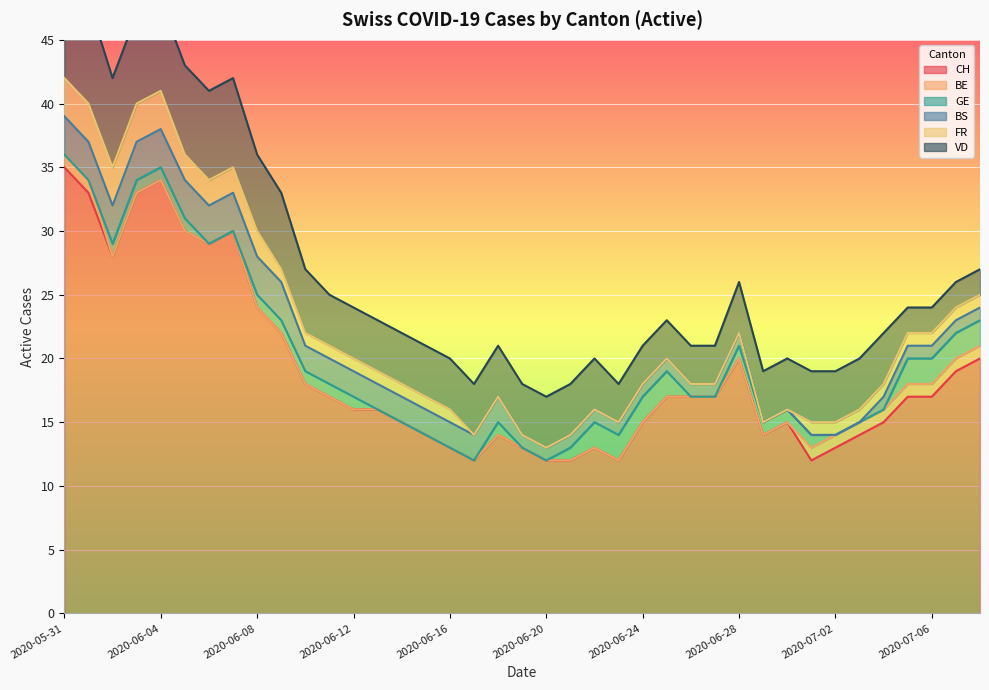

What is the total value across all series at 2020-06-10?

27